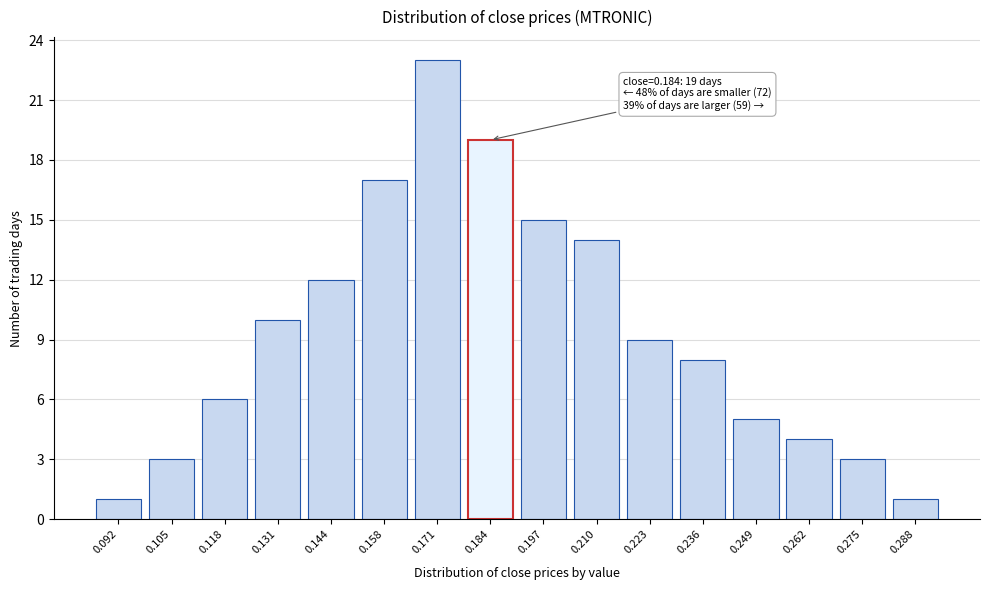

Reading left to right, list all the values displayed in this chart.

1	3	6	10	12	17	23	19	15	14	9	8	5	4	3	1